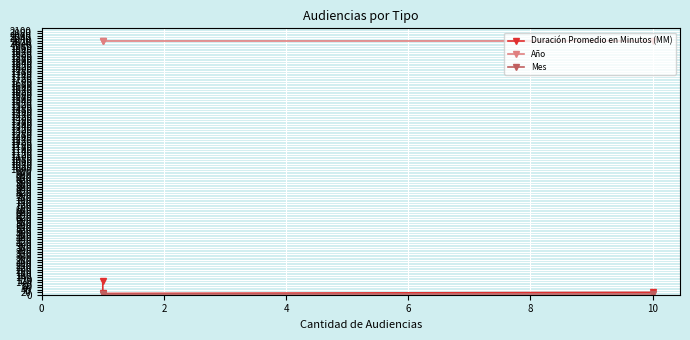

What is the minimum value for Año?

2018